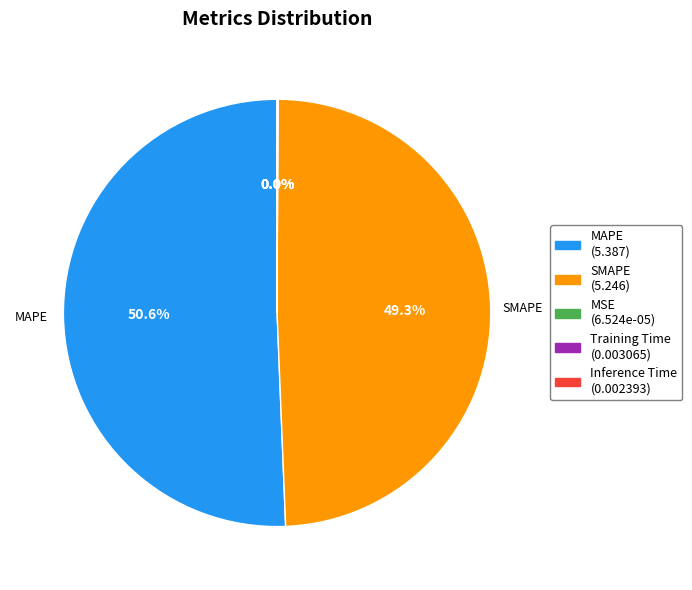

Which slice is the largest?

MAPE